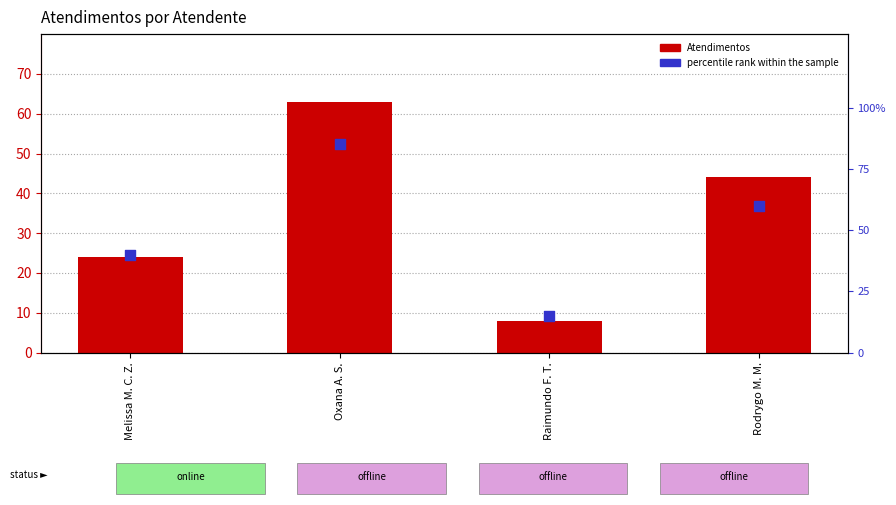

At which category is the sum across all series the highest?

Oxana A. S.